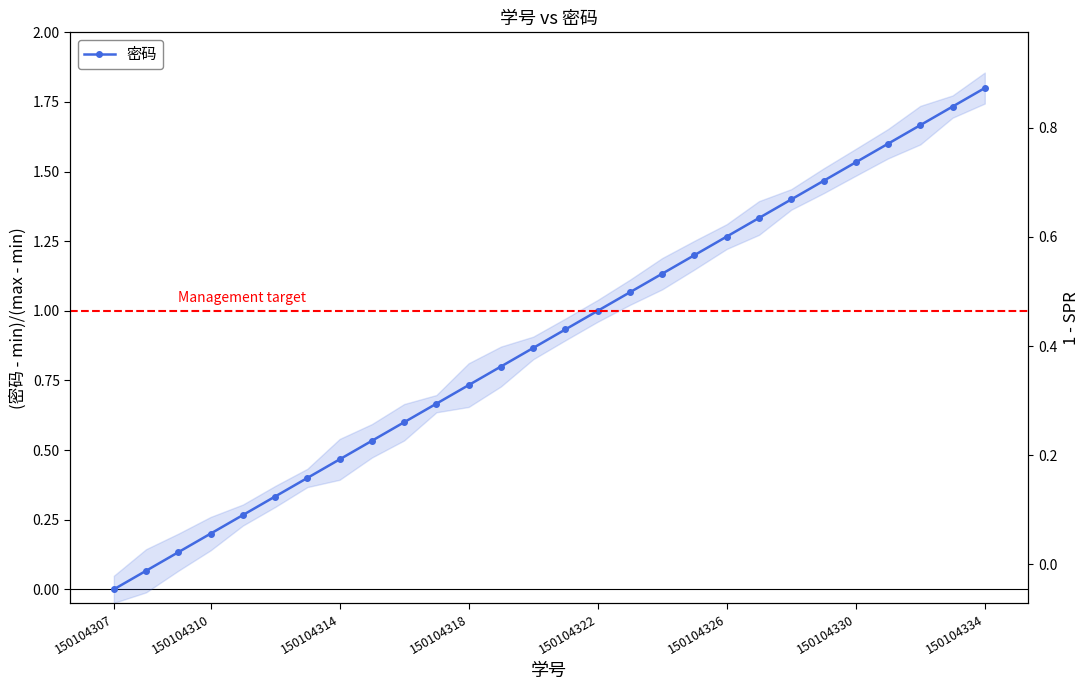

What is the sum of all values?

25.2